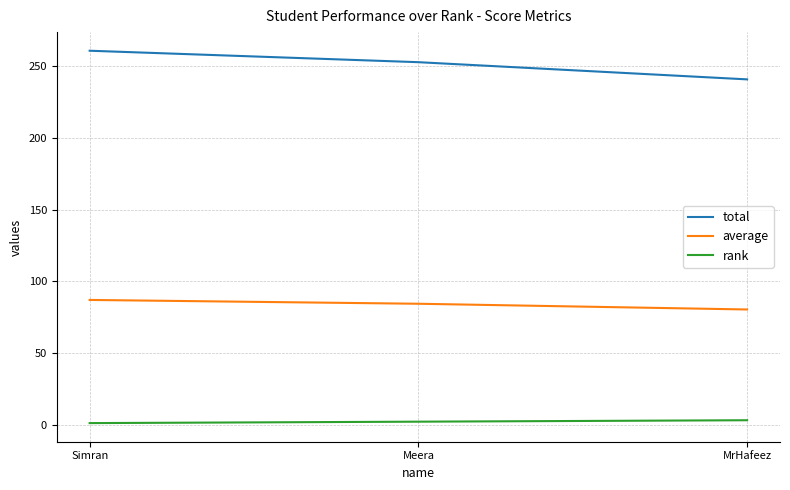

Rank the series at Meera from lowest to highest value.

rank, average, total